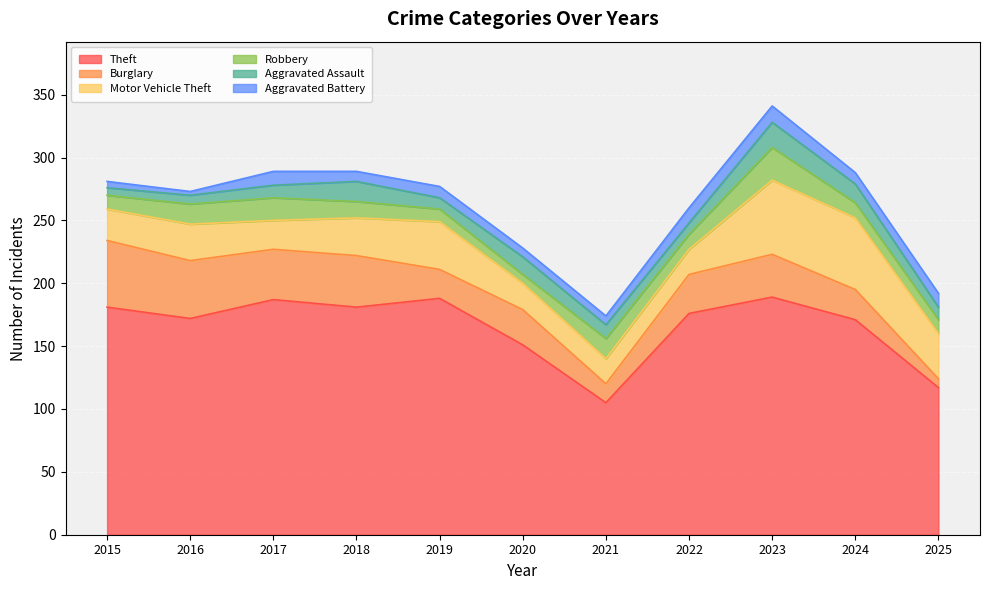

The value of Robbery at 2017 is 18. True or false?

True